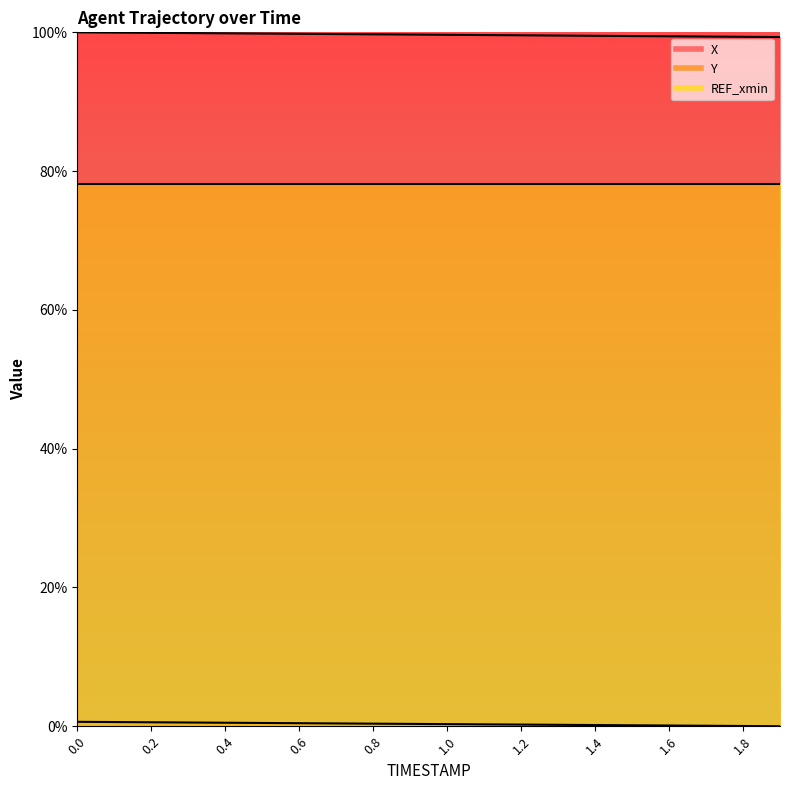

List the labels in order of Y value, largest first.

0.0, 0.1, 0.2, 0.3, 0.4, 0.5, 0.6, 0.7, 0.8, 0.9, 1.0, 1.1, 1.2, 1.3, 1.4, 1.5, 1.6, 1.7, 1.8, 1.9